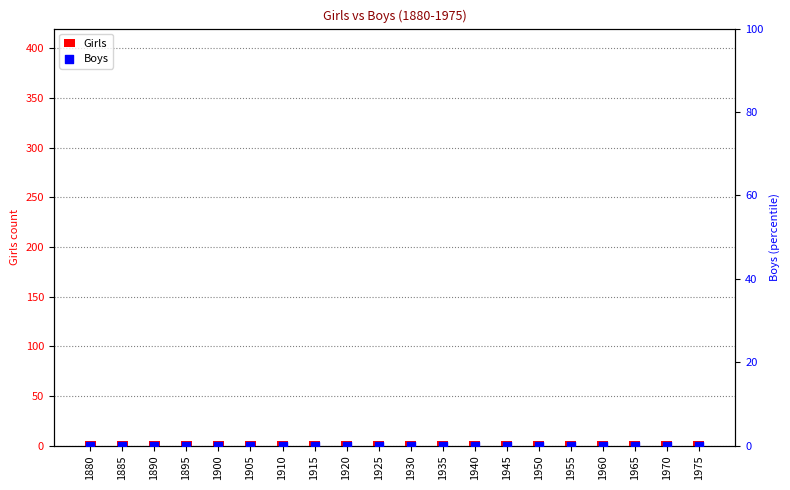

What are all the series names shown in the legend?

Girls, Boys